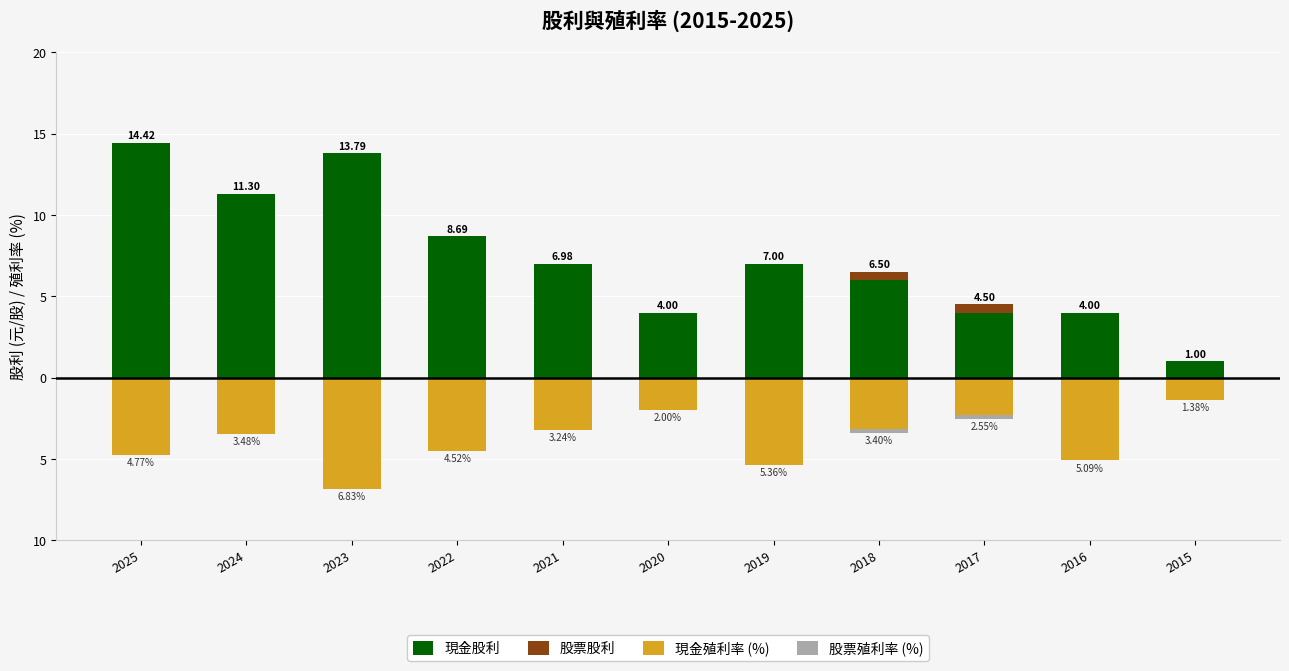

Which series has the largest range (max minus min)?

現金股利